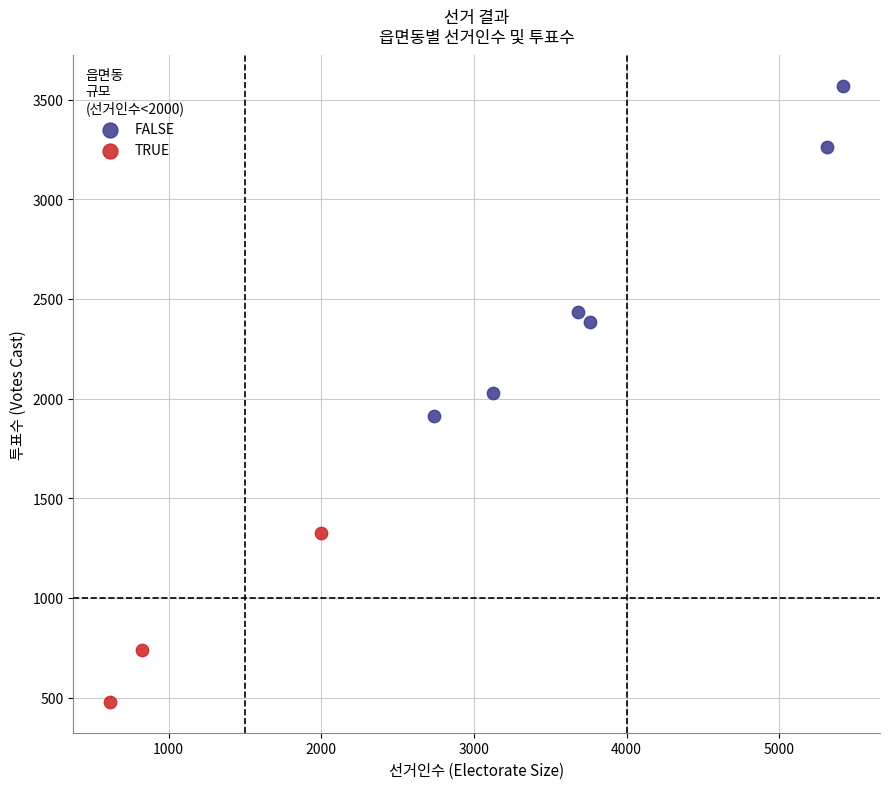

Which series contains the lowest Y value?

TRUE